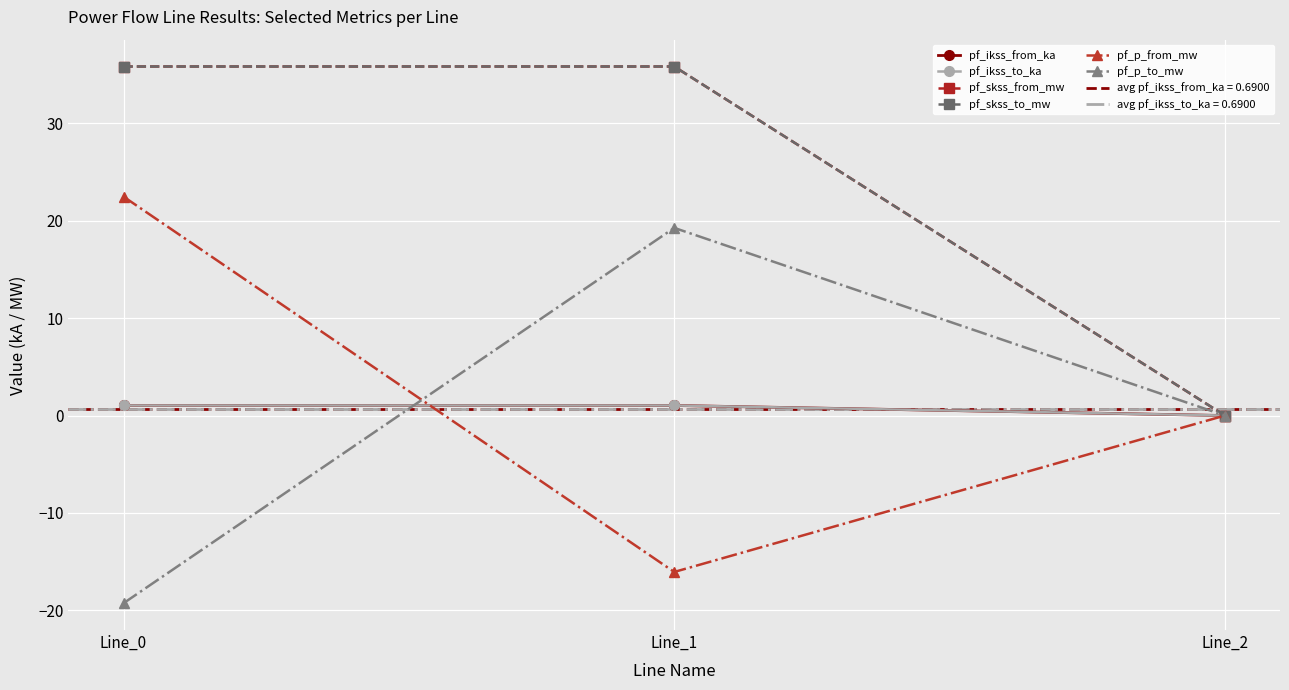

What is the total value across all series at Line_1?

77.0